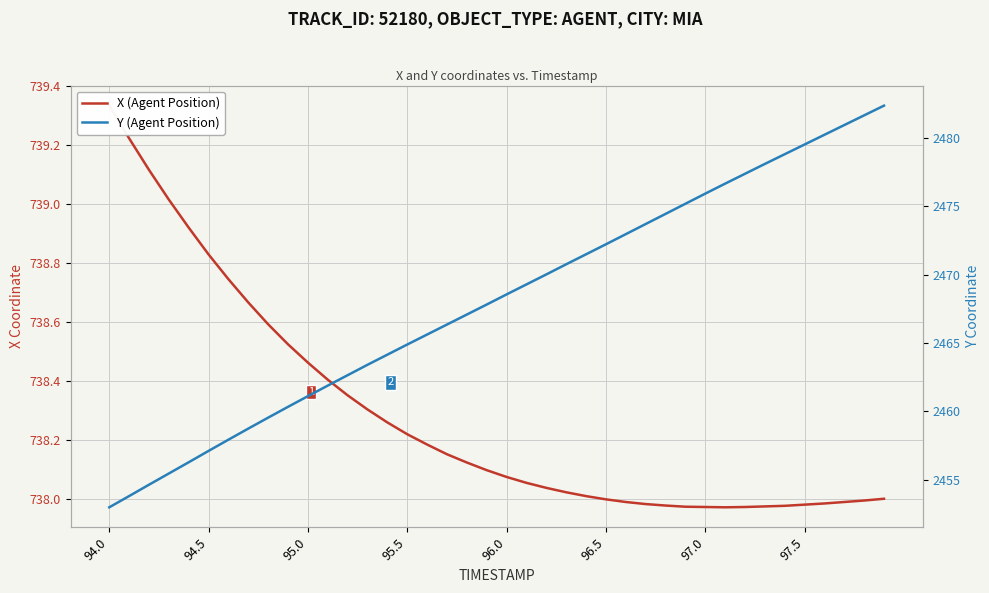

The X (Agent Position) series shows 738.5 at 95.0. True or false?

True